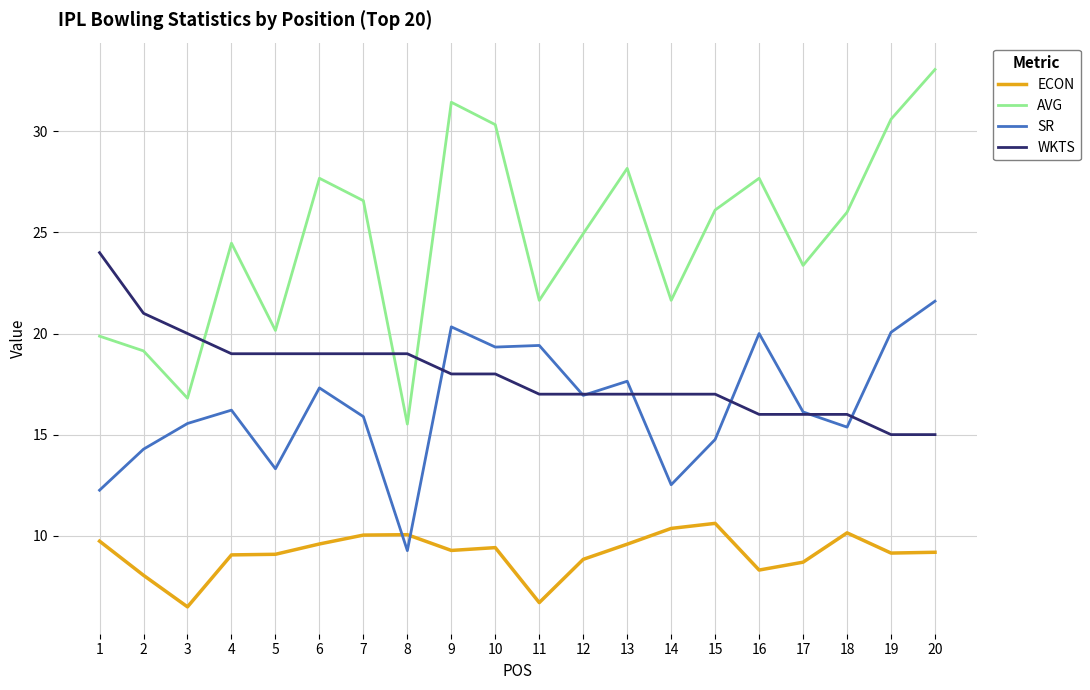

The ECON series shows 15.3 at 10. True or false?

False